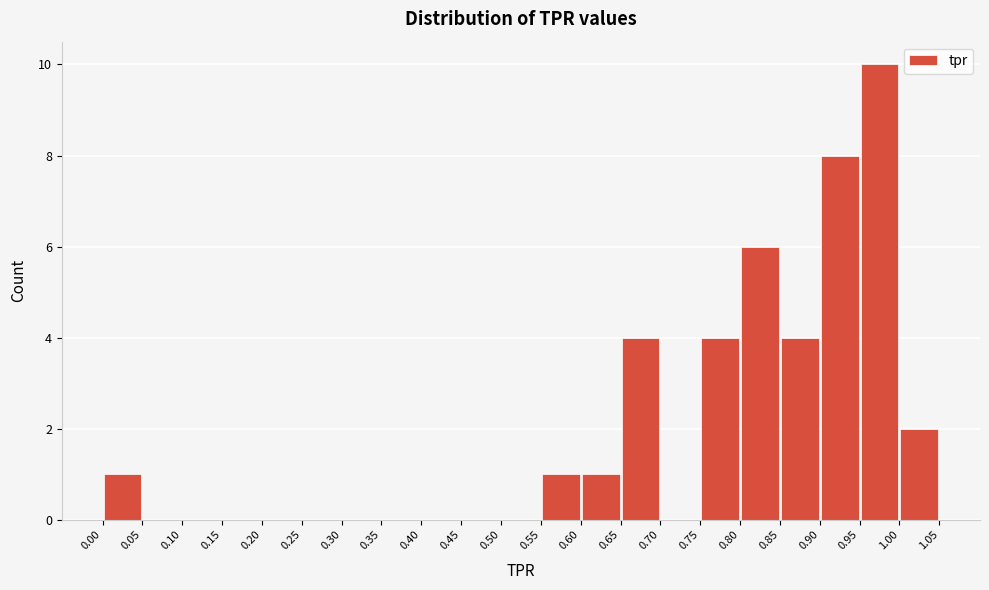

Reading left to right, list every bar in this chart as the range it spans on the x-axis followed by its height. The values are not printed on the chart, so give them approximately, as read against the axis.

0.00 to 0.05: 1
0.05 to 0.10: 0
0.10 to 0.15: 0
0.15 to 0.20: 0
0.20 to 0.25: 0
0.25 to 0.30: 0
0.30 to 0.35: 0
0.35 to 0.40: 0
0.40 to 0.45: 0
0.45 to 0.50: 0
0.50 to 0.55: 0
0.55 to 0.60: 1
0.60 to 0.65: 1
0.65 to 0.70: 4
0.70 to 0.75: 0
0.75 to 0.80: 4
0.80 to 0.85: 6
0.85 to 0.90: 4
0.90 to 0.95: 8
0.95 to 1.00: 10
1.00 to 1.05: 2